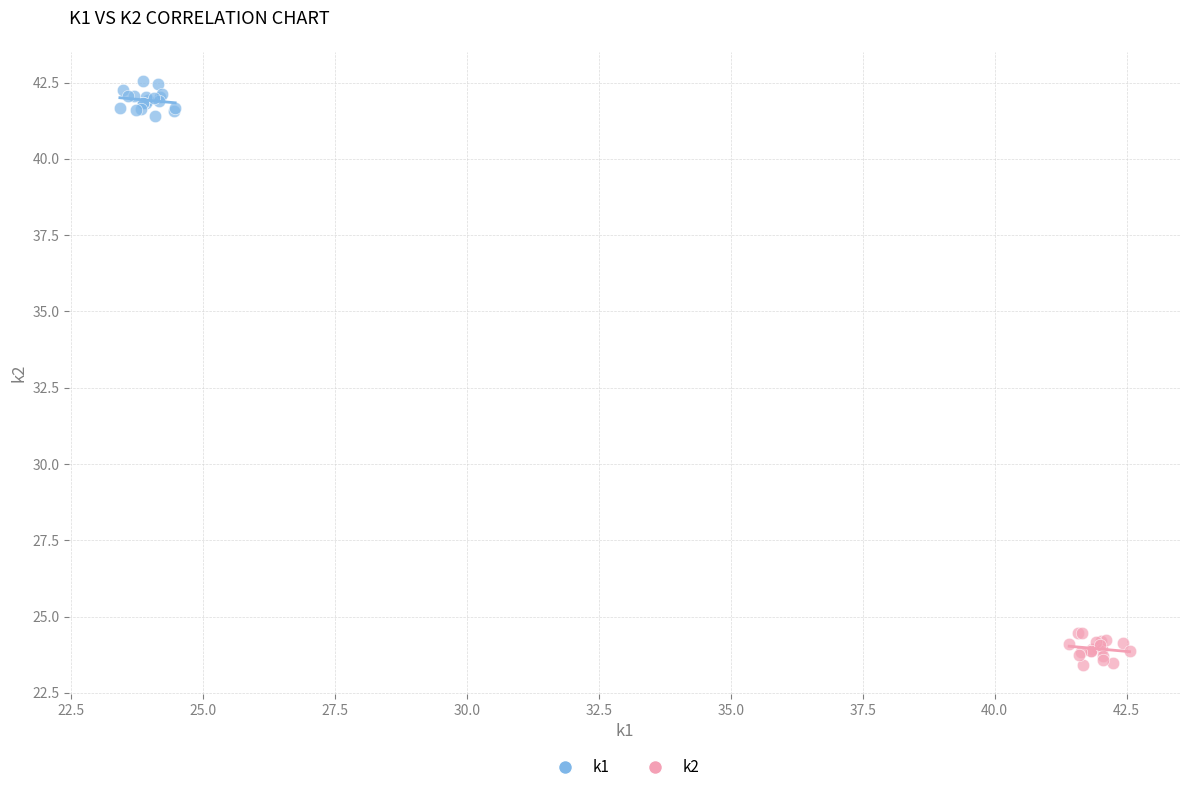

Which series contains the lowest Y value?

k2